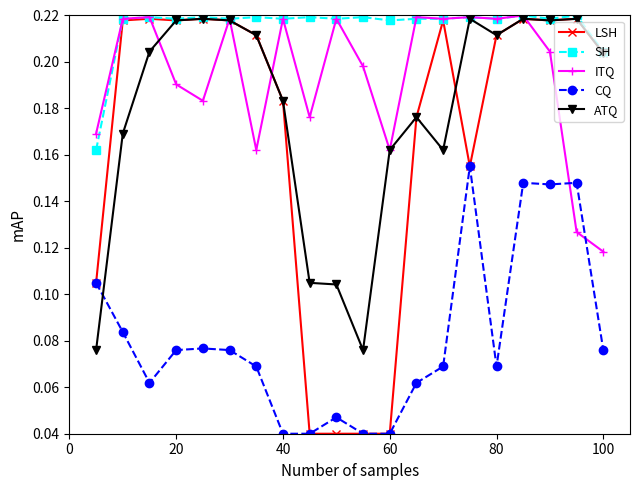

Which series has the widest spread of values?

LSH